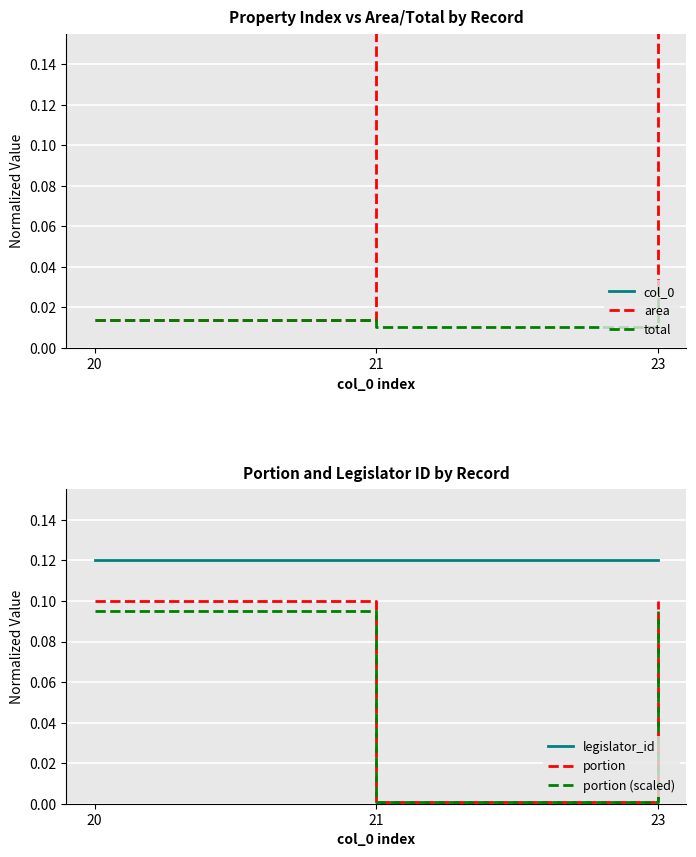

Count the number of categories in the chart.

3